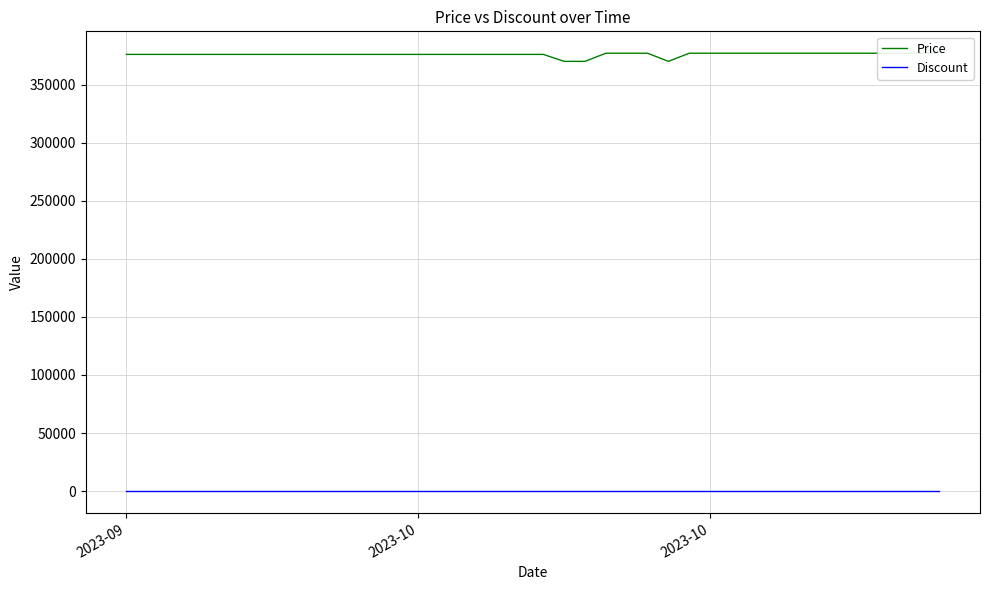

True or false: Price and Discount intersect in this chart.

False